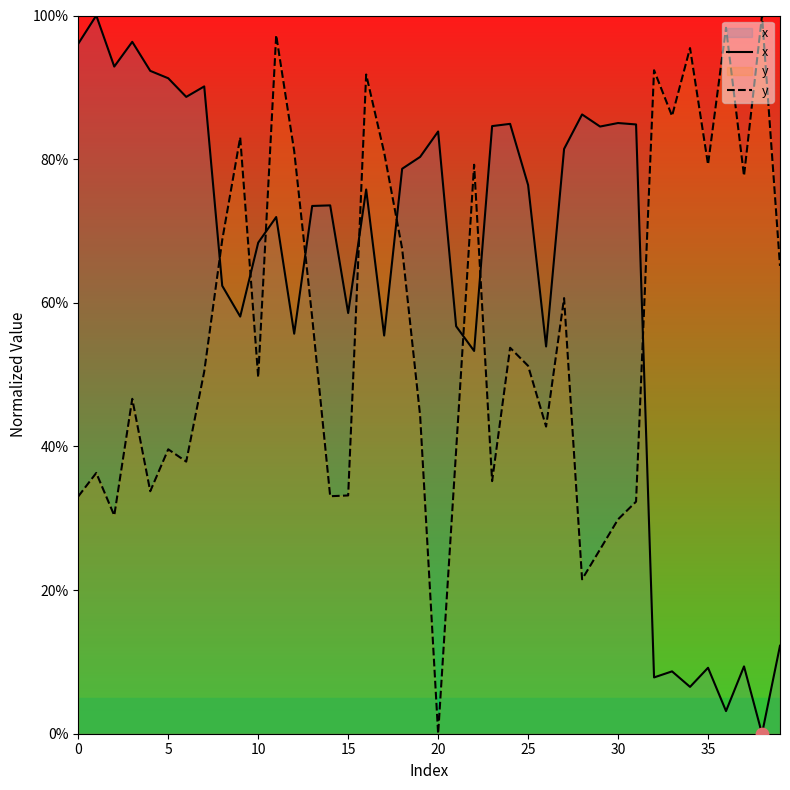

Which series reaches the maximum Y coordinate?

x